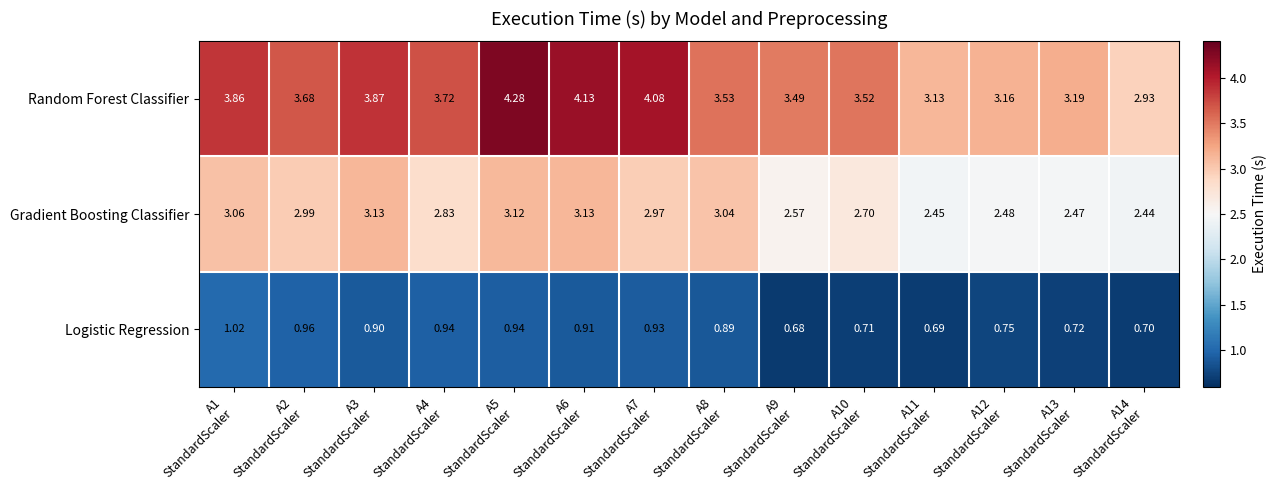

Which series has the largest total across all categories?

Random Forest Classifier